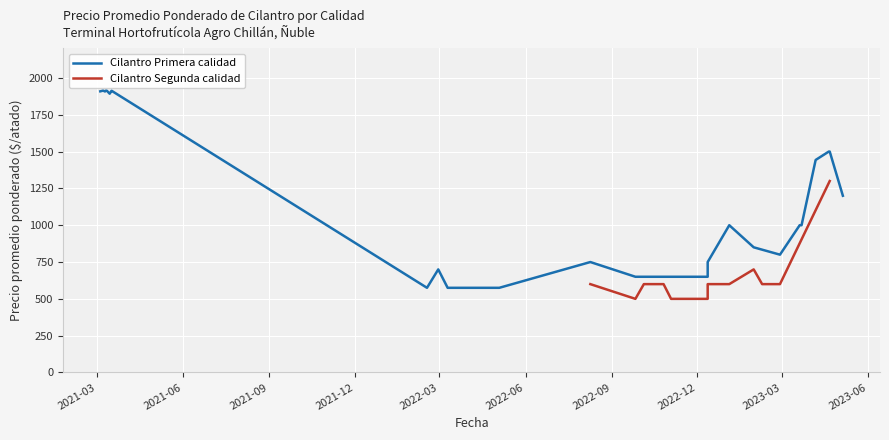

Which has a higher value, 2022-09 or 2023-06?

2022-09